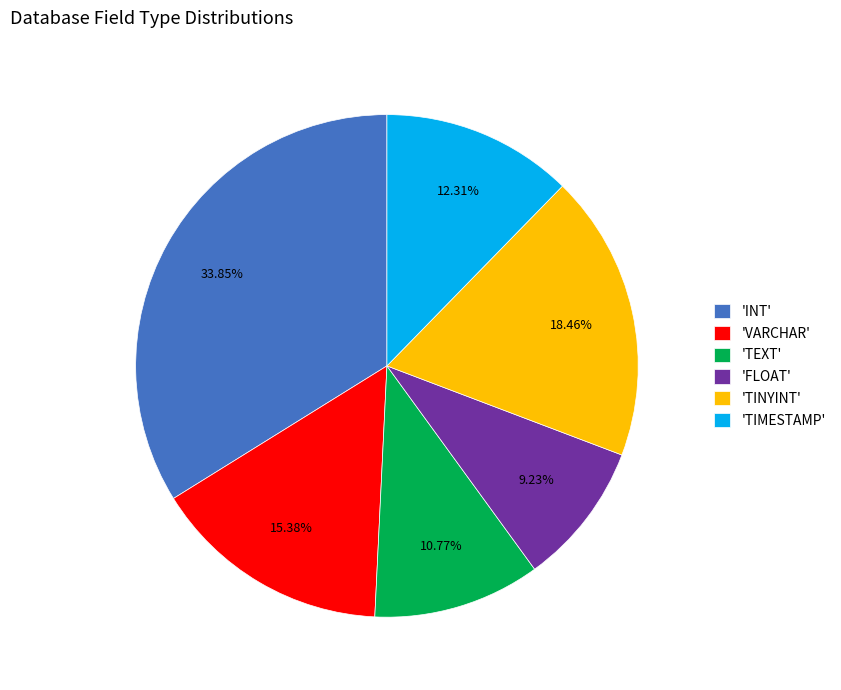

Which has a higher value, 'TIMESTAMP' or 'INT'?

'INT'